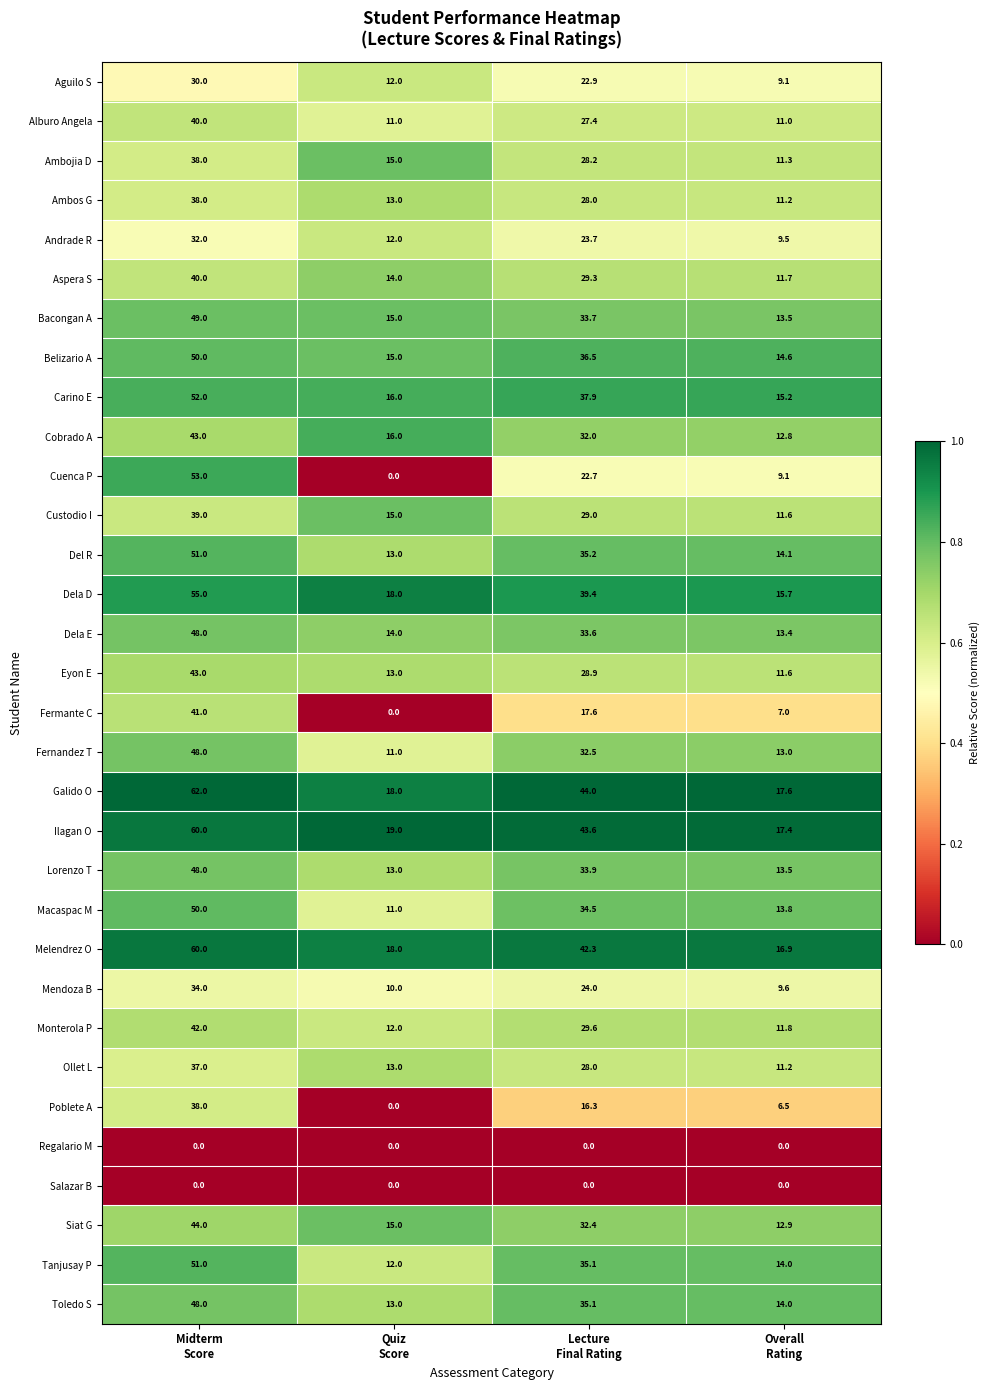

What is the sum of all Poblete A values?

60.8